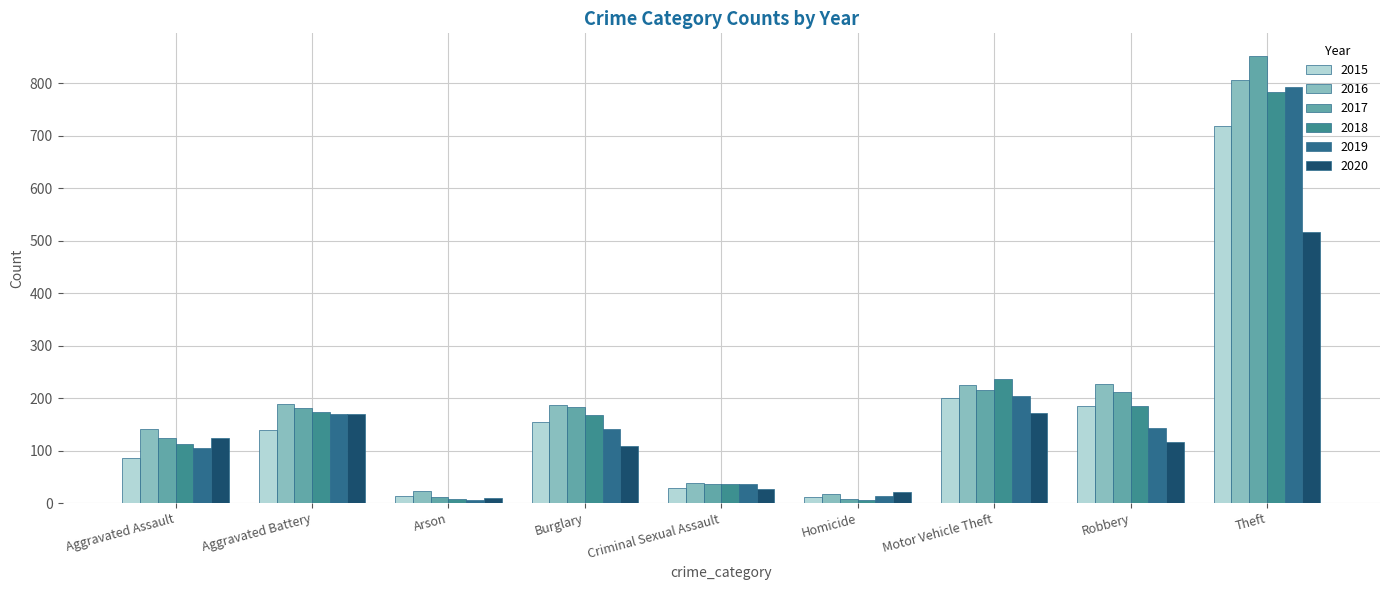

What is the average value of the 2018 series?

190